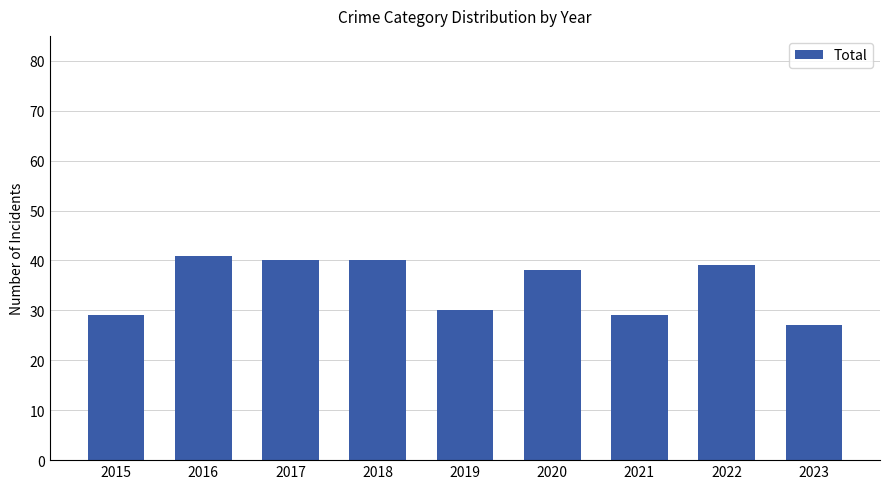

What is the value of the 5th bar from the left?

30